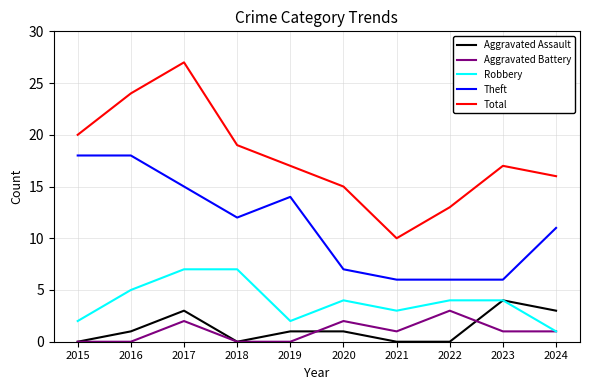

What is the total value across all series at 2015?

40